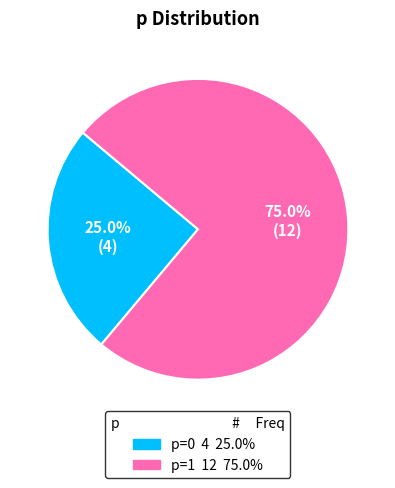

Does any single category account for the majority?

Yes